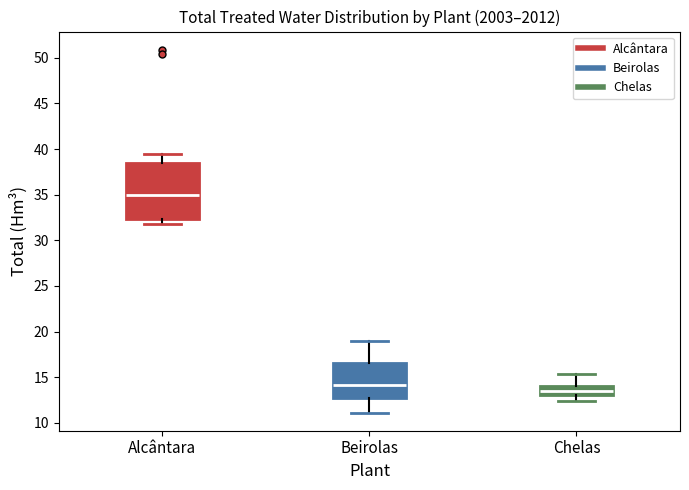

Reading left to right, read every box against the y-axis: the position of its median line, the range the box covers, and the ends of its whiskers. The values are not printed on the chart, so give them approximately, as read against the axis.

Alcântara: median 35.0, box 32.5 to 38.5, whiskers 32.0 to 39.5
Beirolas: median 14.0, box 12.5 to 16.5, whiskers 11.0 to 19.0
Chelas: median 13.5, box 13.0 to 14.0, whiskers 12.5 to 15.5